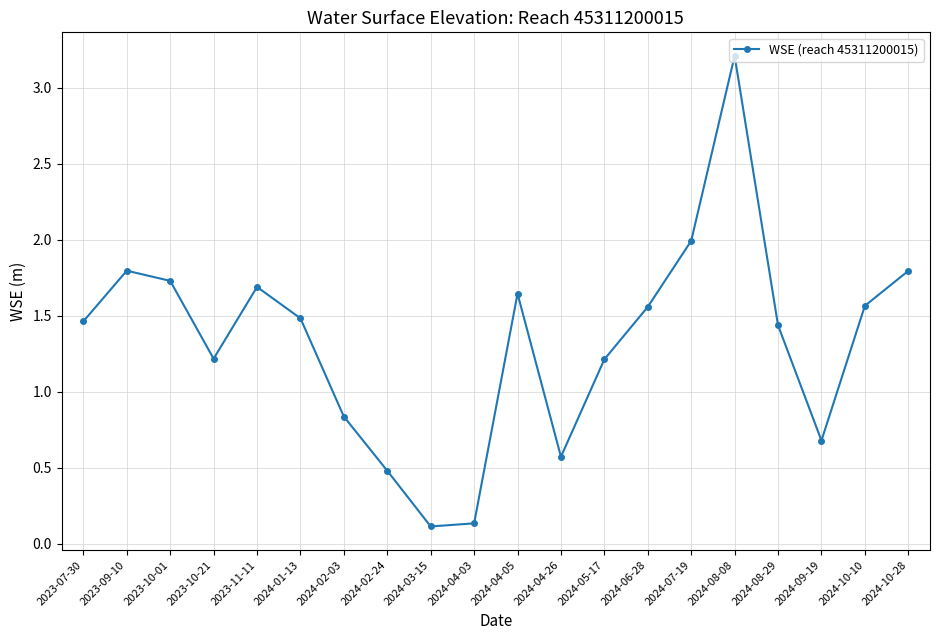

What is the difference between the values at 2024-02-03 and 2024-03-15?

0.7